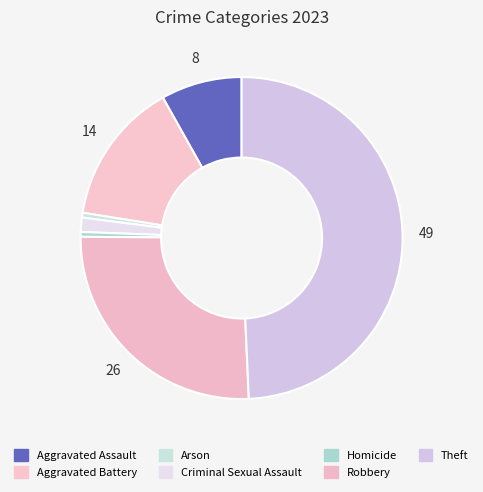

Is there any slice that represents more than half of the pie?

No